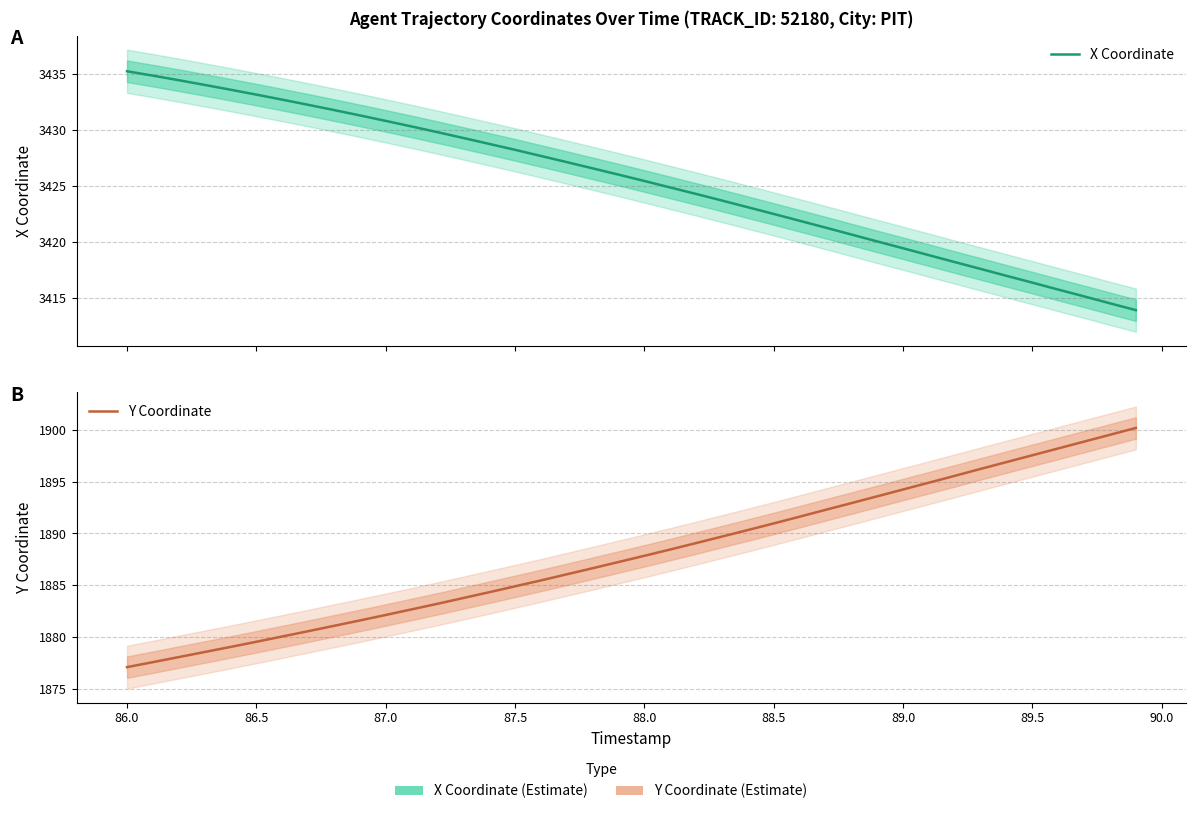

Is the value of X Coordinate at 14 greater than the value of Y Coordinate at 29?

Yes